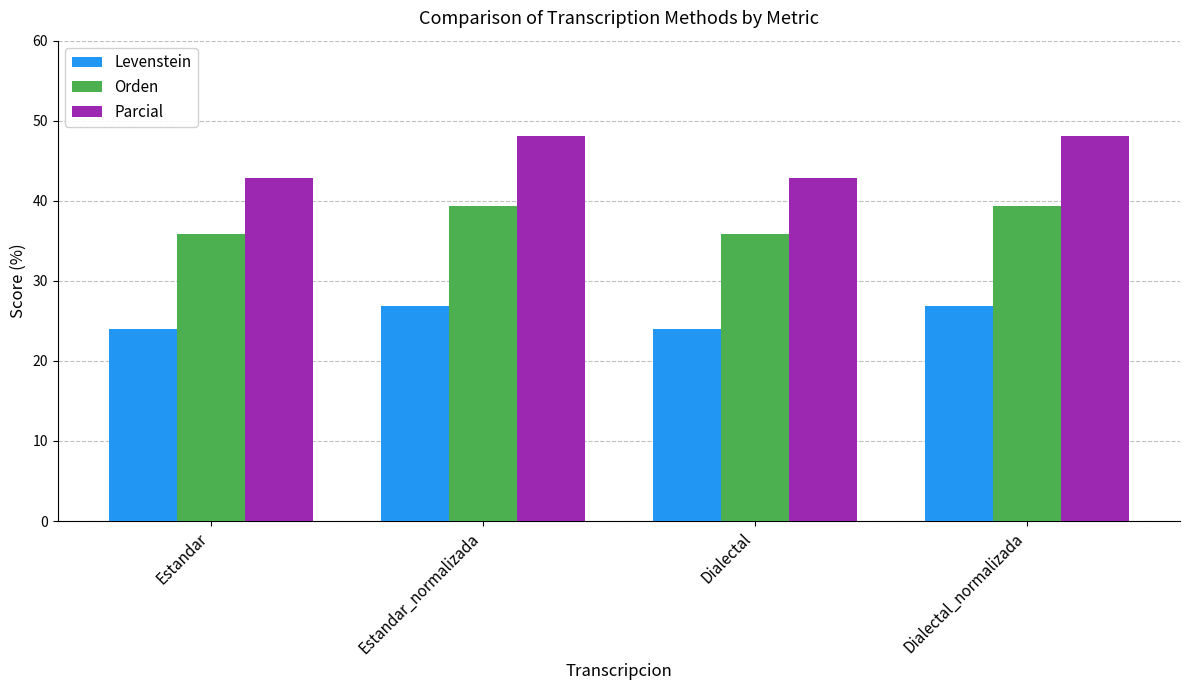

Which series has the largest range (max minus min)?

Parcial